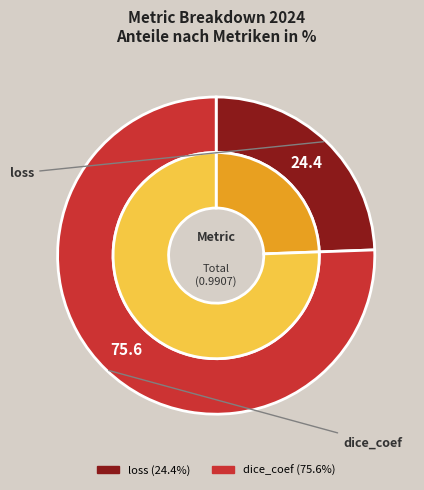

Do loss and dice_coef together represent more than half of the pie?

Yes